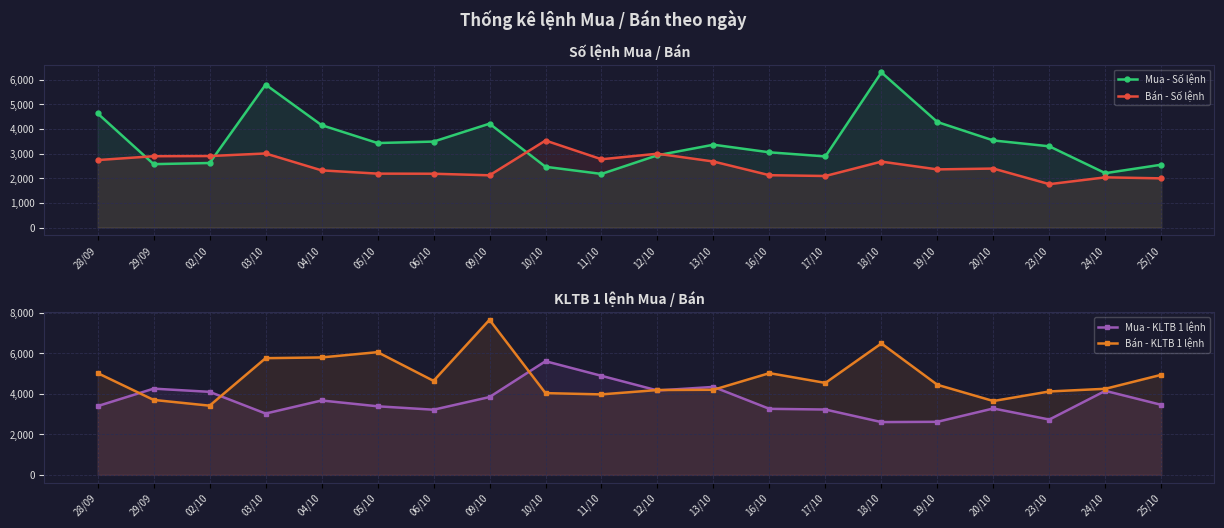

Where do Mua - Số lệnh and Bán - Số lệnh first cross each other?

28/09 and 29/09